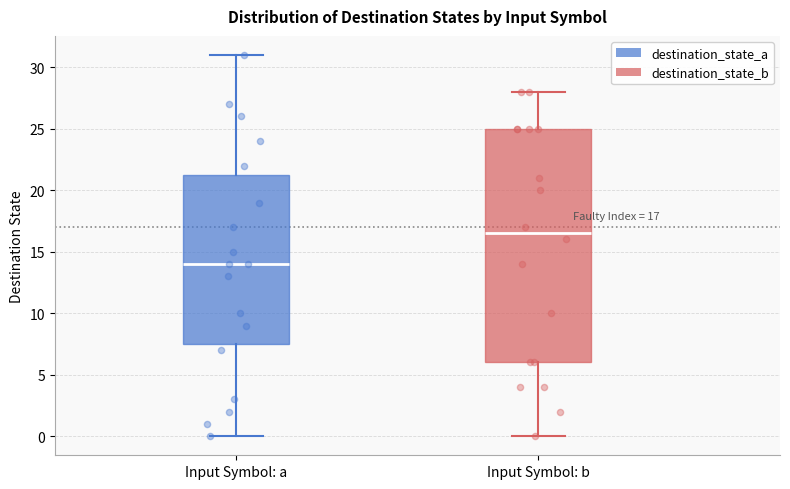

Which box is the tallest, from its lower edge to its upper edge?

Input Symbol: b